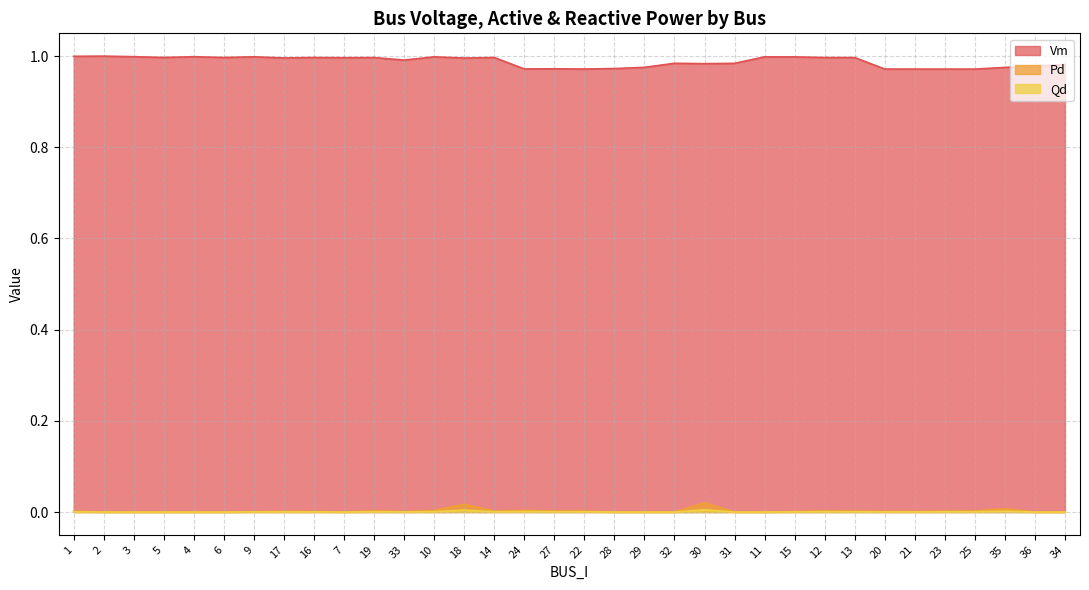

Which series has the largest range (max minus min)?

Vm